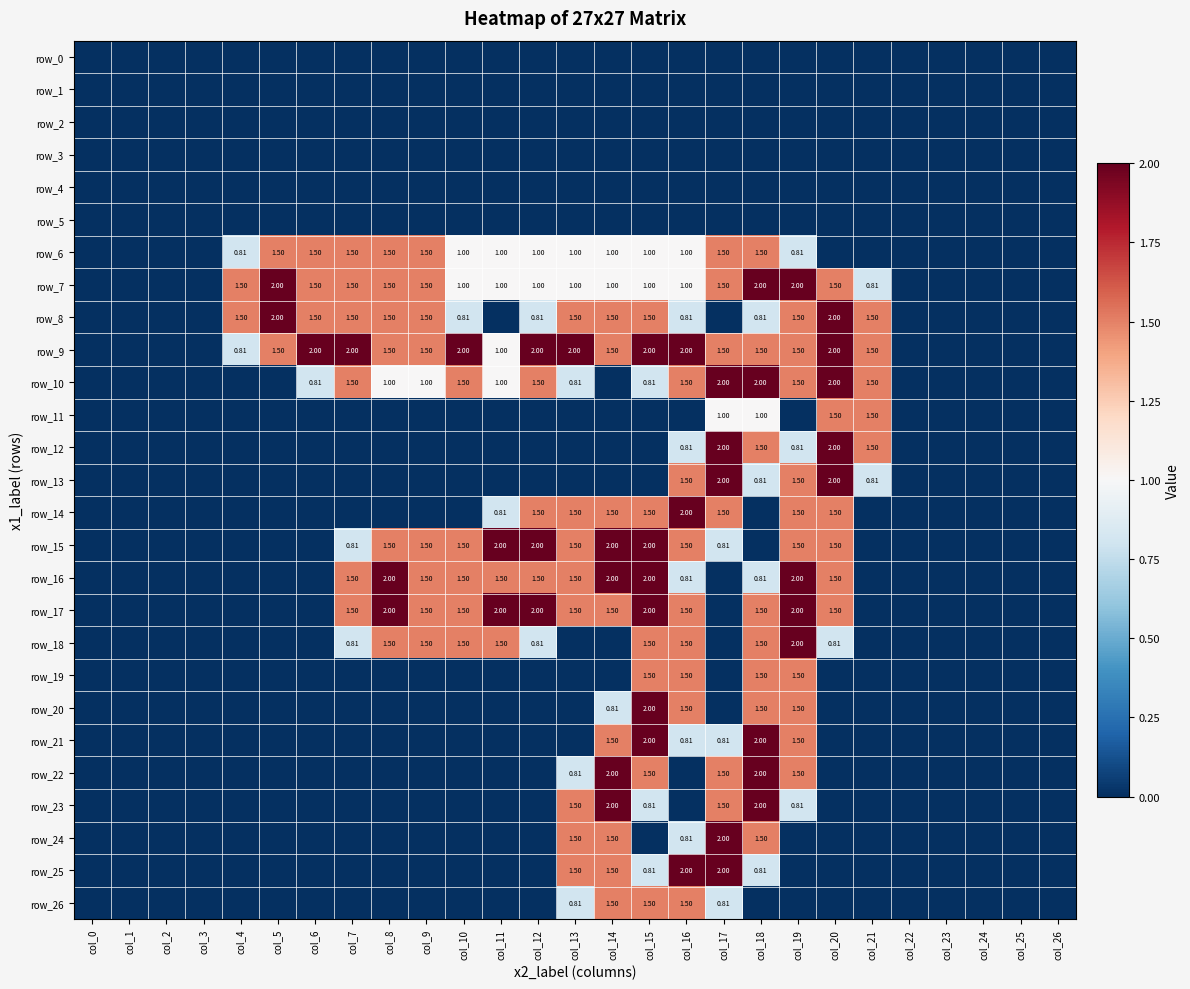

Is it true that row_23 equals 0.0 at col_3?

True